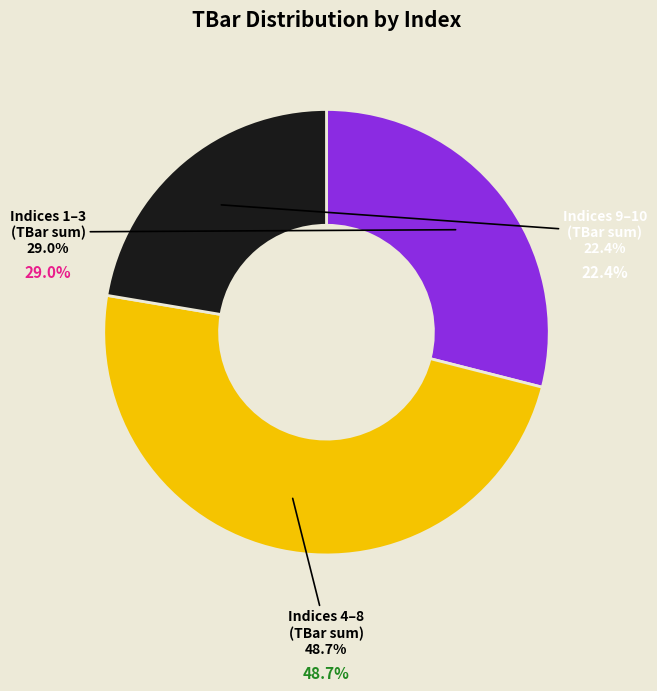

The 6 slice represents 3% of the pie. True or false?

False